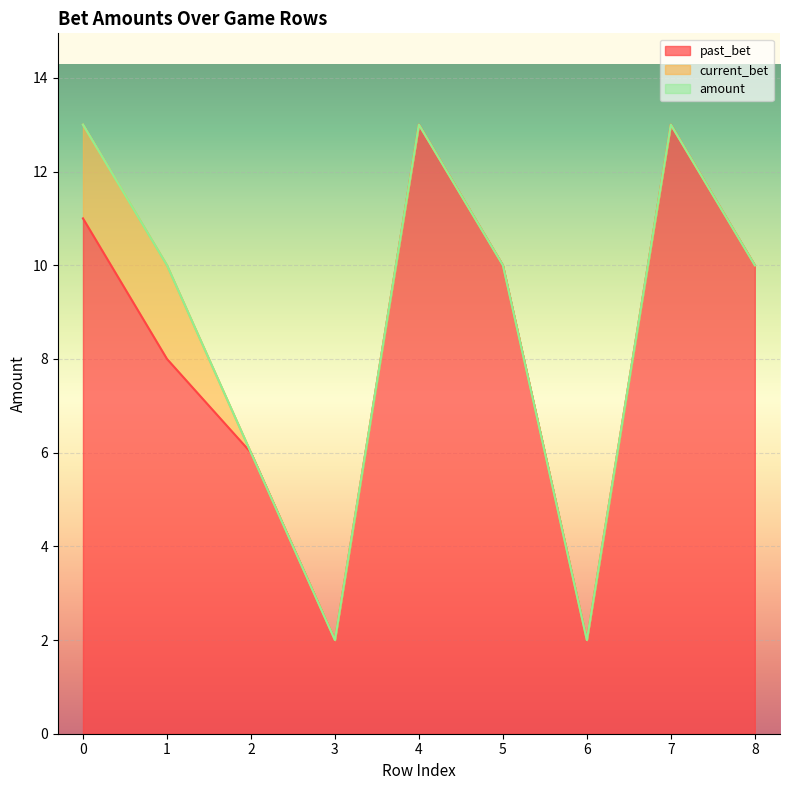

What is the total value across all series at 5?

10